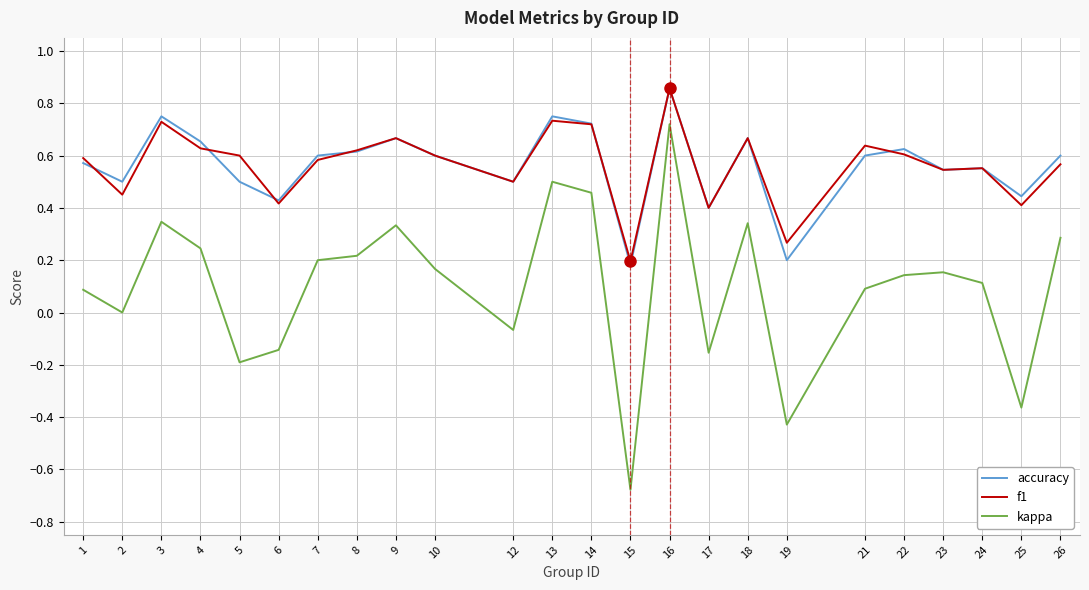

Is the value of accuracy at 6 greater than the value of f1 at 26?

No